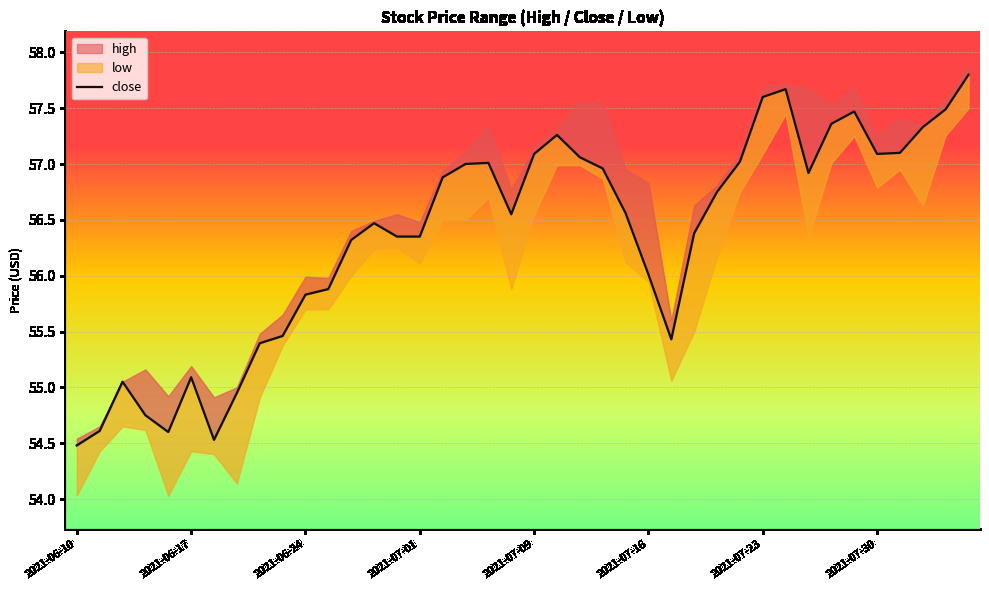

Reading right to left, what are all the values shown in this chart?

57.8	57.5	57.3	57.1	57.1	57.5	57.4	56.9	57.7	57.6	57.0	56.8	56.4	55.4	56.0	56.6	57.0	57.1	57.3	57.1	56.5	57.0	57.0	56.9	56.4	56.4	56.5	56.3	55.9	55.8	55.5	55.4	55.0	54.5	55.1	54.6	54.8	55.0	54.6	54.5